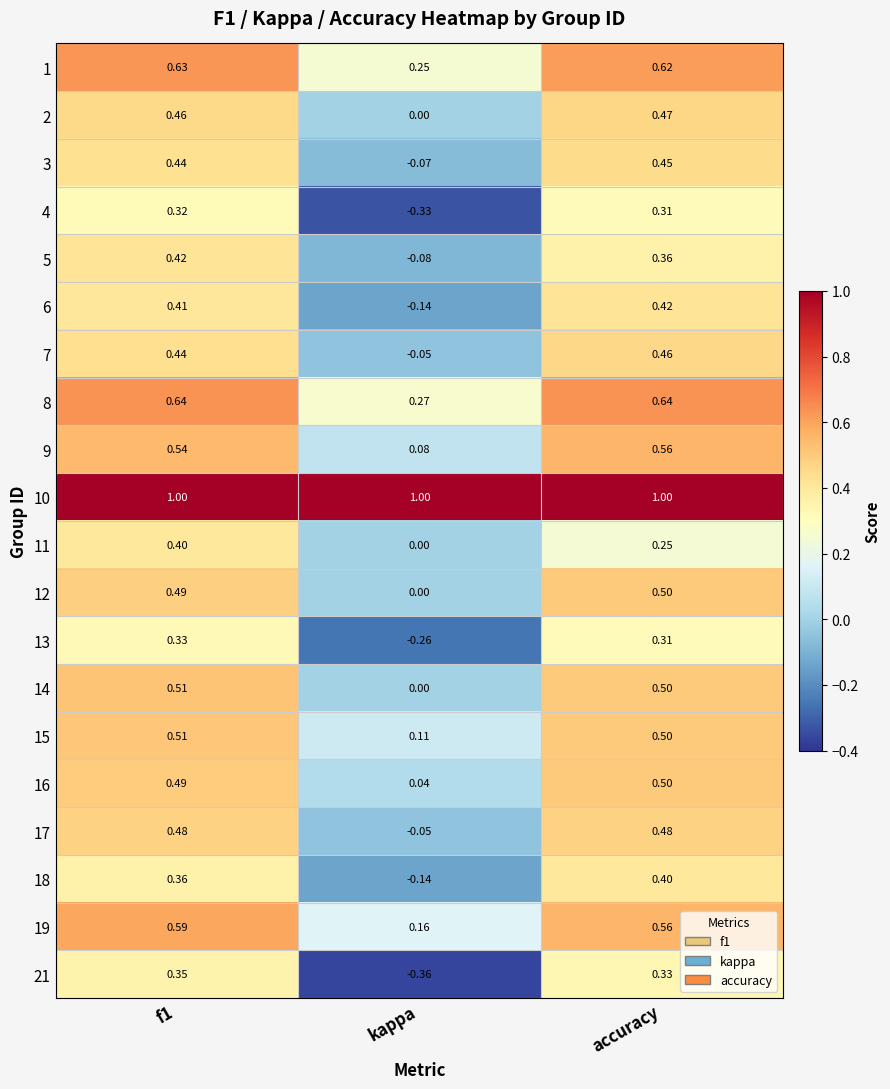

How many values in the 4 series exceed 0?

2